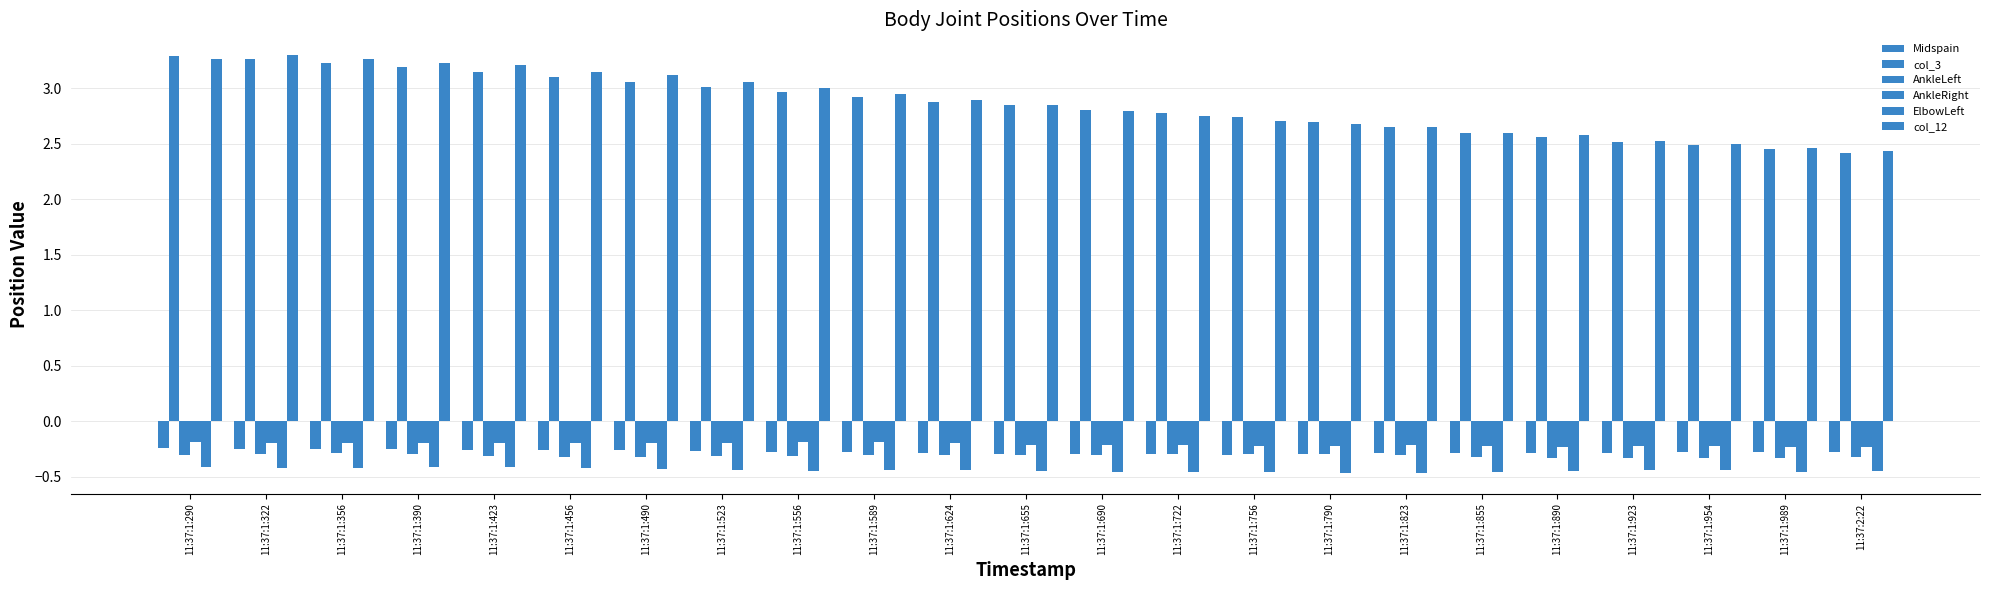

Does the chart contain stacked bars?

No